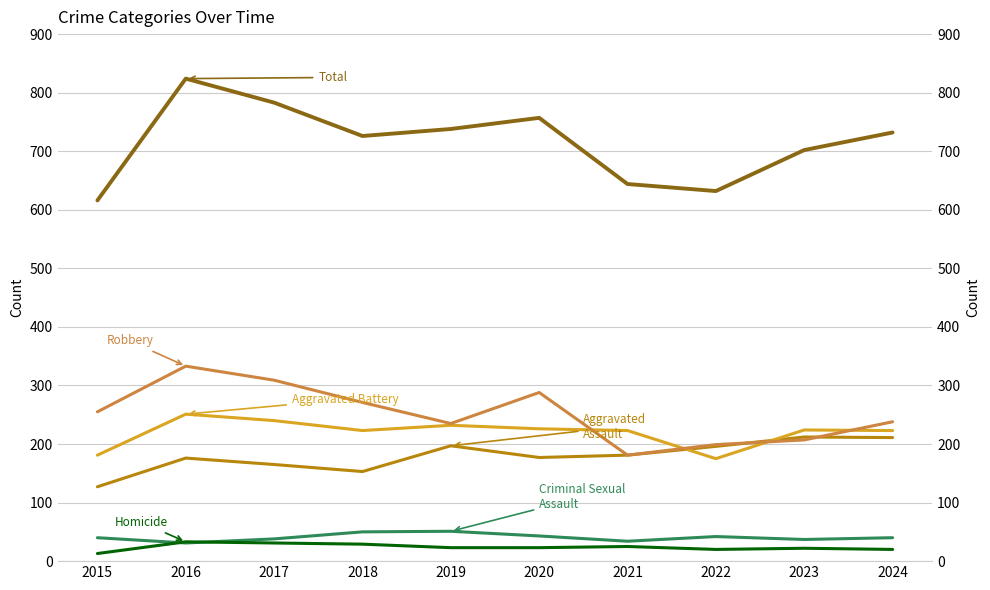

How many lines are shown in the chart?

6